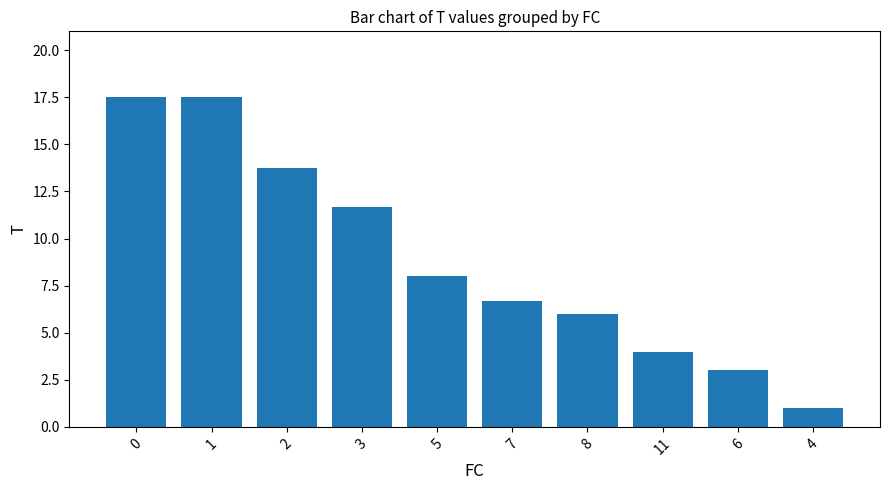

What is the value of the 10th bar from the left?

1.0